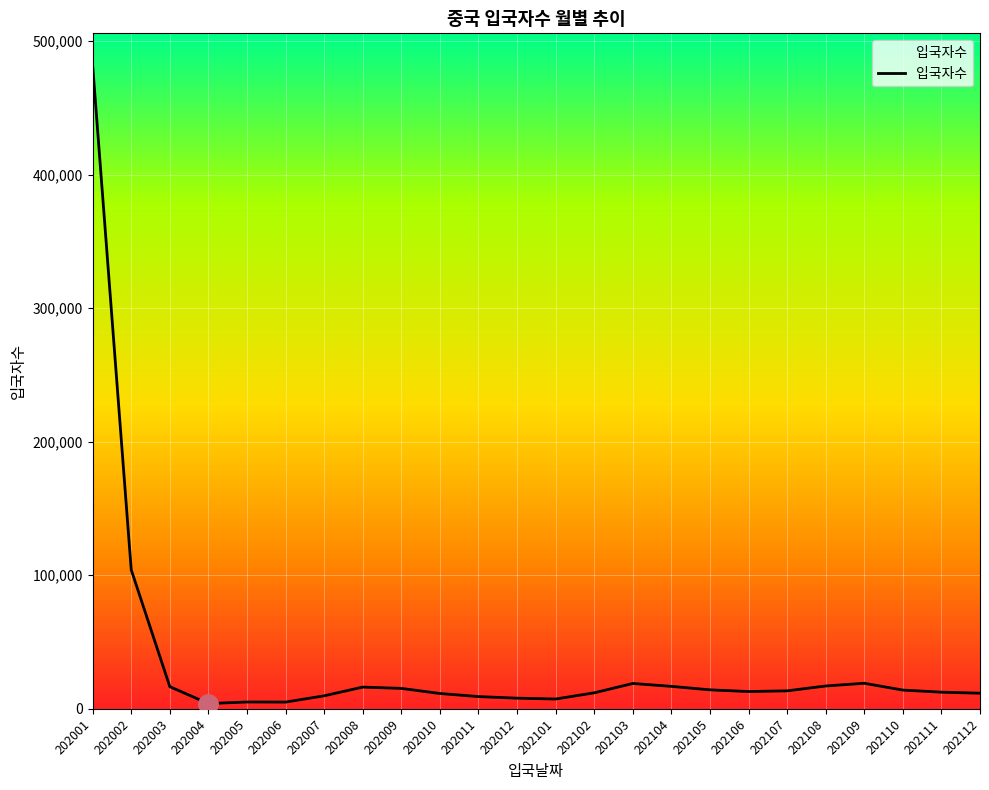

What is the ratio of the value at 202008 to the value at 202108?

1.0